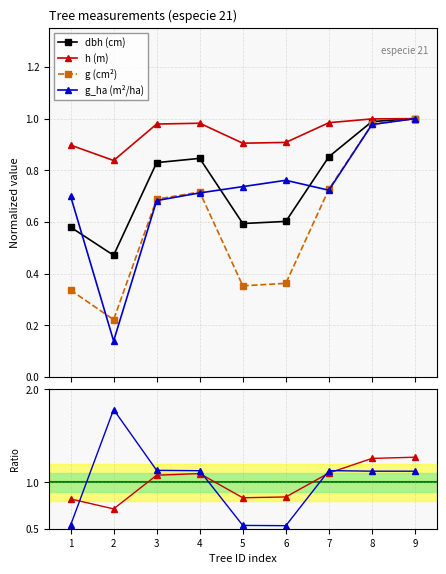

In dbh (cm), how many points are lower than both neighbors (excluding endpoints)?

2